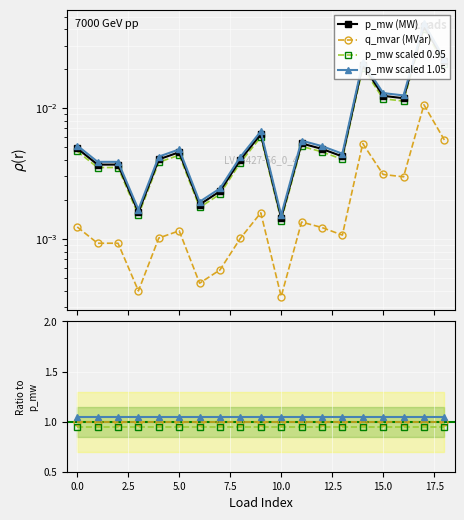

Which category has the highest value in the q_mvar series?

17